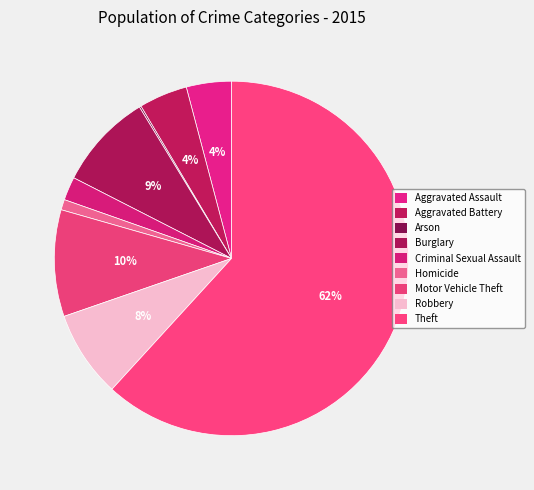

What percentage is the Homicide slice, to the nearest percent?

1%